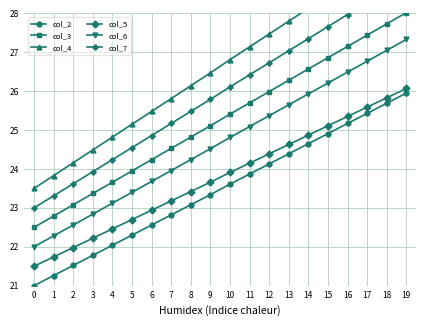

Where does the col_4 series first go above 26?

8